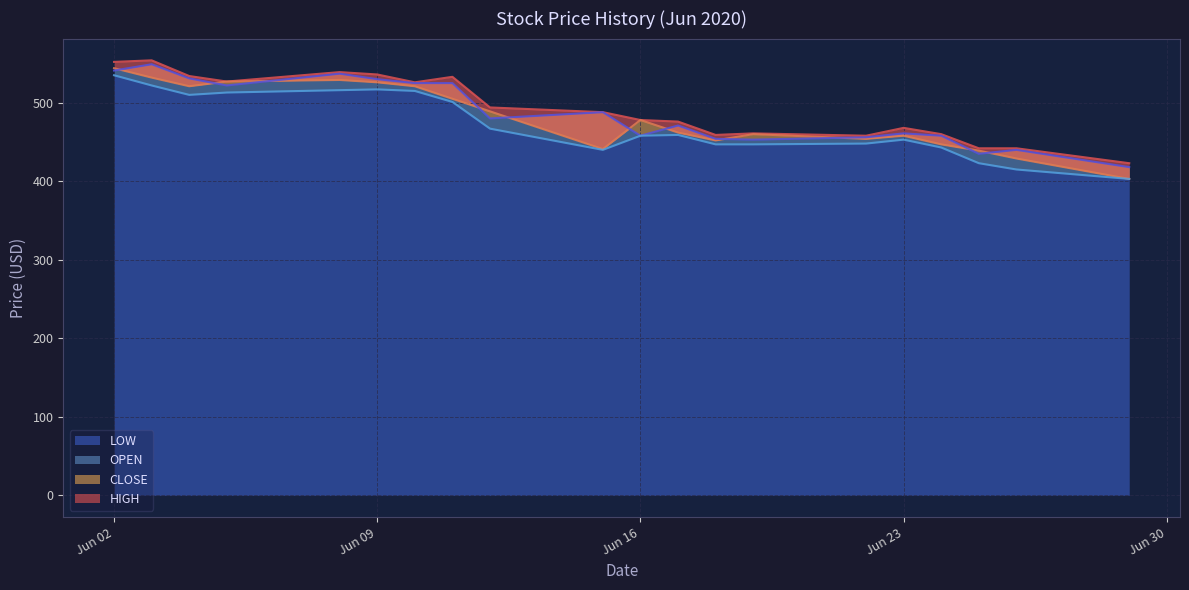

Reading left to right, list all the values displayed in this chart.

HIGH: 2020-06-29=423	2020-06-26=442	2020-06-25=442	2020-06-24=460	2020-06-23=468	2020-06-22=458	2020-06-19=461	2020-06-18=459	2020-06-17=476	2020-06-16=478	2020-06-15=488	2020-06-12=494	2020-06-11=533	2020-06-10=526	2020-06-09=536	2020-06-08=539	2020-06-05=527	2020-06-04=534	2020-06-03=554	2020-06-02=552
CLOSE: 2020-06-29=403	2020-06-26=429	2020-06-25=439	2020-06-24=447	2020-06-23=458	2020-06-22=454	2020-06-19=460	2020-06-18=452	2020-06-17=462	2020-06-16=478	2020-06-15=441	2020-06-12=489	2020-06-11=505	2020-06-10=521	2020-06-09=526	2020-06-08=529	2020-06-05=527	2020-06-04=521	2020-06-03=532	2020-06-02=544
OPEN: 2020-06-29=418	2020-06-26=440	2020-06-25=435	2020-06-24=458	2020-06-23=461	2020-06-22=456	2020-06-19=453	2020-06-18=454	2020-06-17=471	2020-06-16=458	2020-06-15=488	2020-06-12=480	2020-06-11=525	2020-06-10=525	2020-06-09=530	2020-06-08=537	2020-06-05=522	2020-06-04=531	2020-06-03=549	2020-06-02=541
LOW: 2020-06-29=403	2020-06-26=415	2020-06-25=423	2020-06-24=443	2020-06-23=453	2020-06-22=448	2020-06-19=447	2020-06-18=447	2020-06-17=459	2020-06-16=458	2020-06-15=440	2020-06-12=467	2020-06-11=501	2020-06-10=515	2020-06-09=517	2020-06-08=516	2020-06-05=513	2020-06-04=510	2020-06-03=522	2020-06-02=535